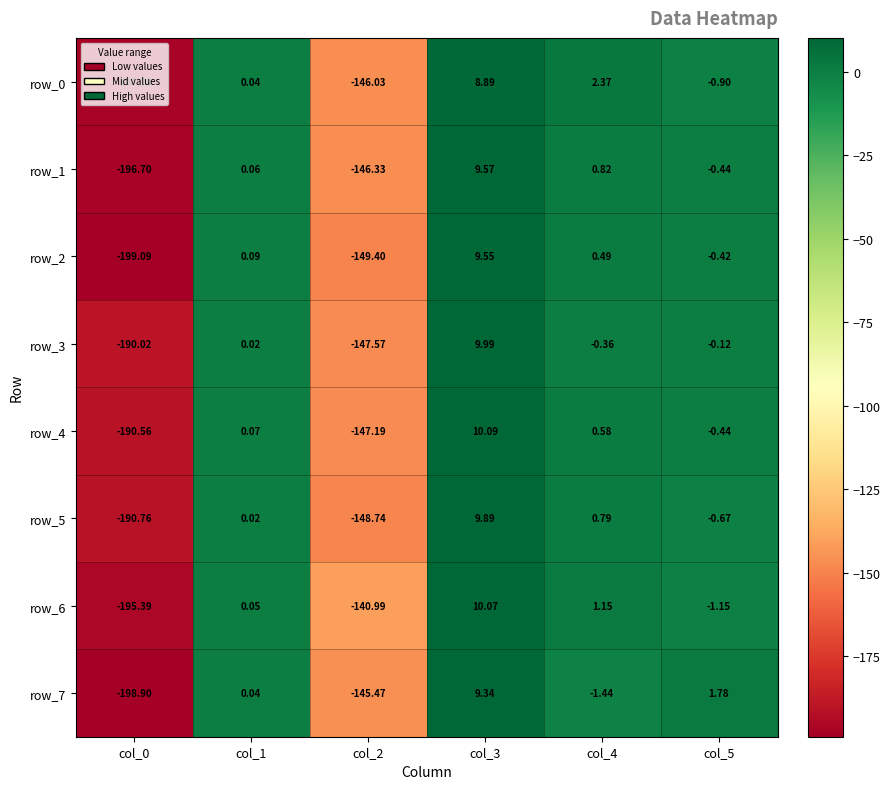

Is the value of row_7 at col_2 greater than the value of row_3 at col_4?

No